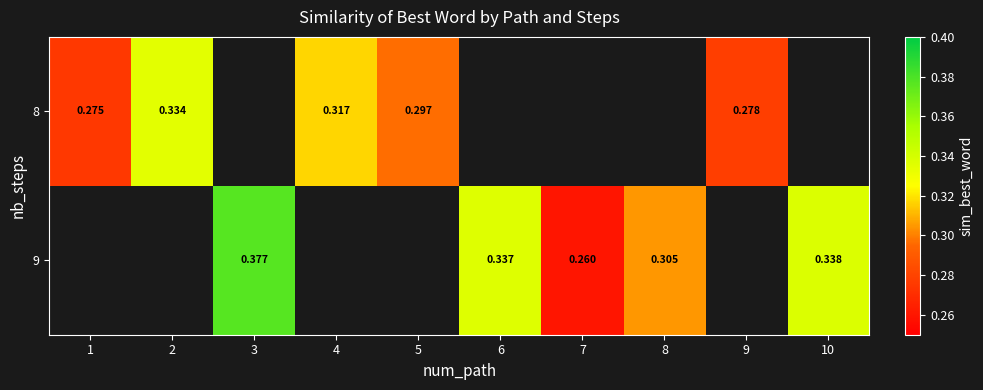

Rank the series at 9 from lowest to highest value.

8, 9